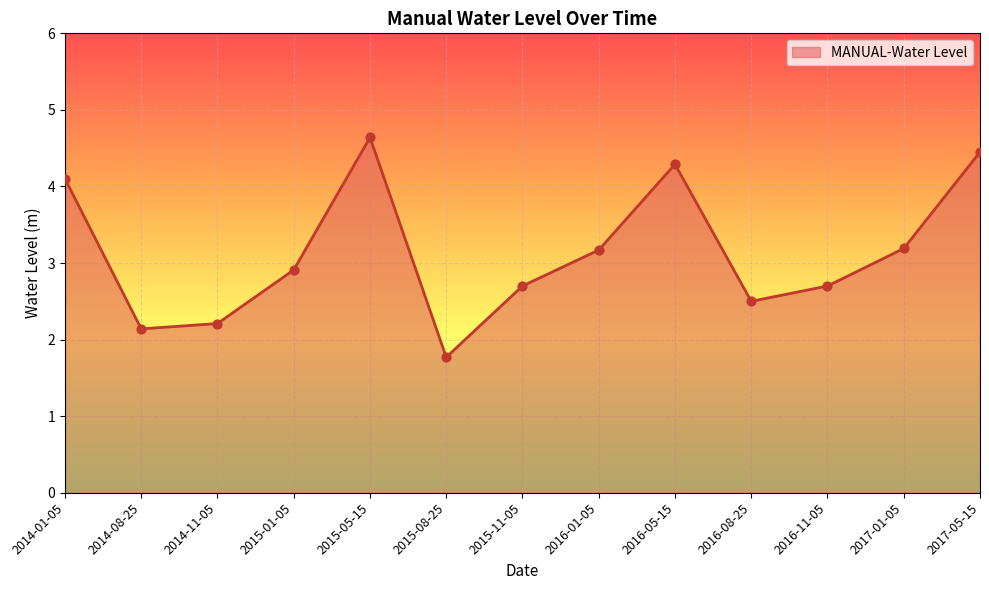

Which has a higher value, 2016-11-05 or 2016-01-05?

2016-01-05